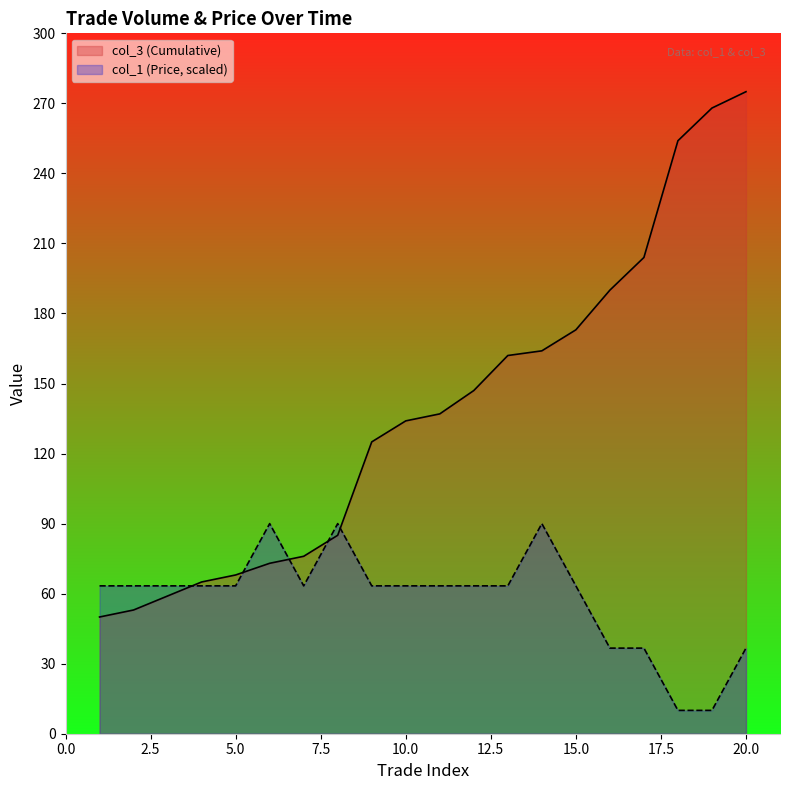

The col_1 (Price) series shows 65.2 at 16. True or false?

False